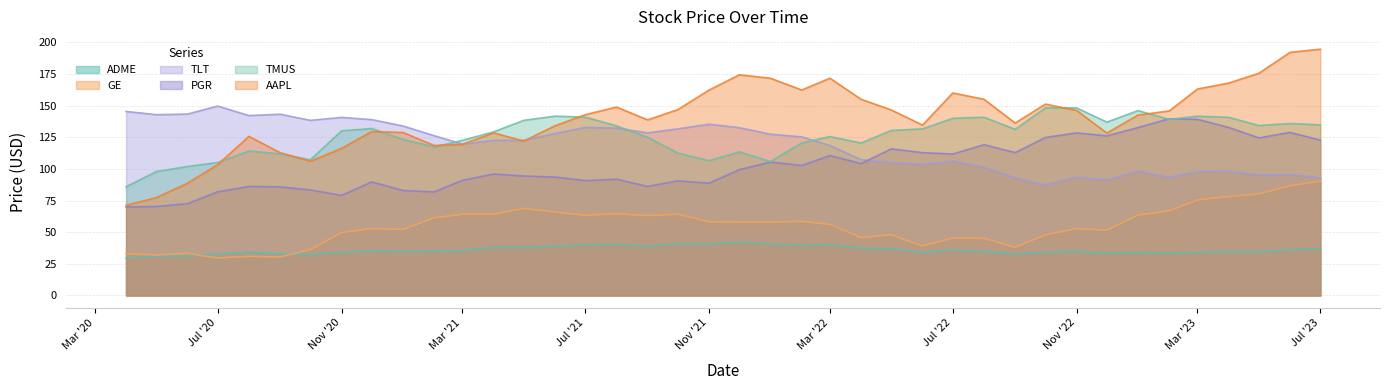

True or false: TLT and GE intersect in this chart.

False